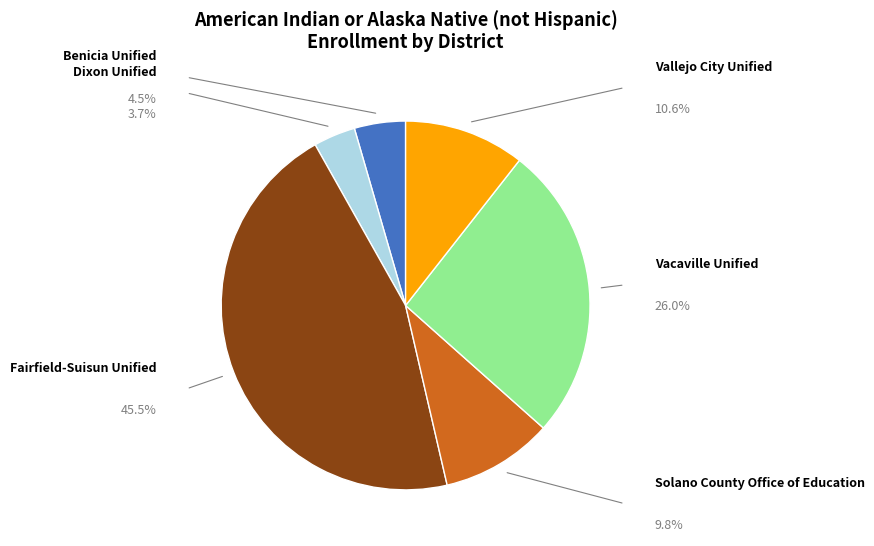

Is there any slice that represents more than half of the pie?

No